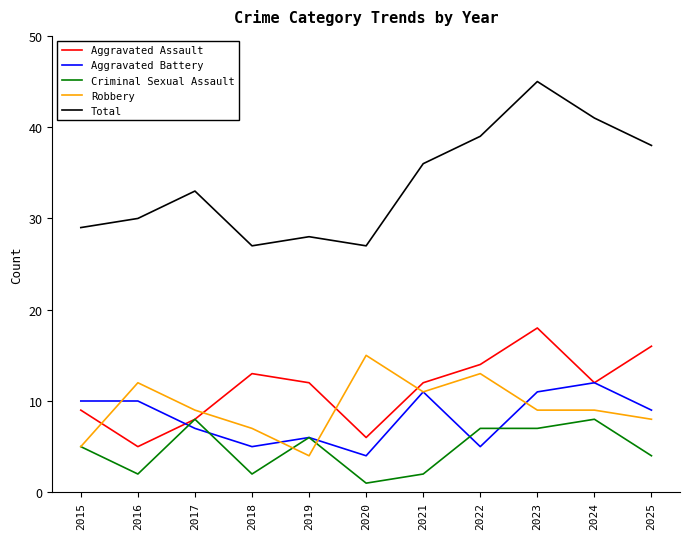

Reading left to right, list all the values displayed in this chart.

Aggravated Assault: 2015=9	2016=5	2017=8	2018=13	2019=12	2020=6	2021=12	2022=14	2023=18	2024=12	2025=16
Aggravated Battery: 2015=10	2016=10	2017=7	2018=5	2019=6	2020=4	2021=11	2022=5	2023=11	2024=12	2025=9
Criminal Sexual Assault: 2015=5	2016=2	2017=8	2018=2	2019=6	2020=1	2021=2	2022=7	2023=7	2024=8	2025=4
Robbery: 2015=5	2016=12	2017=9	2018=7	2019=4	2020=15	2021=11	2022=13	2023=9	2024=9	2025=8
Total: 2015=29	2016=30	2017=33	2018=27	2019=28	2020=27	2021=36	2022=39	2023=45	2024=41	2025=38